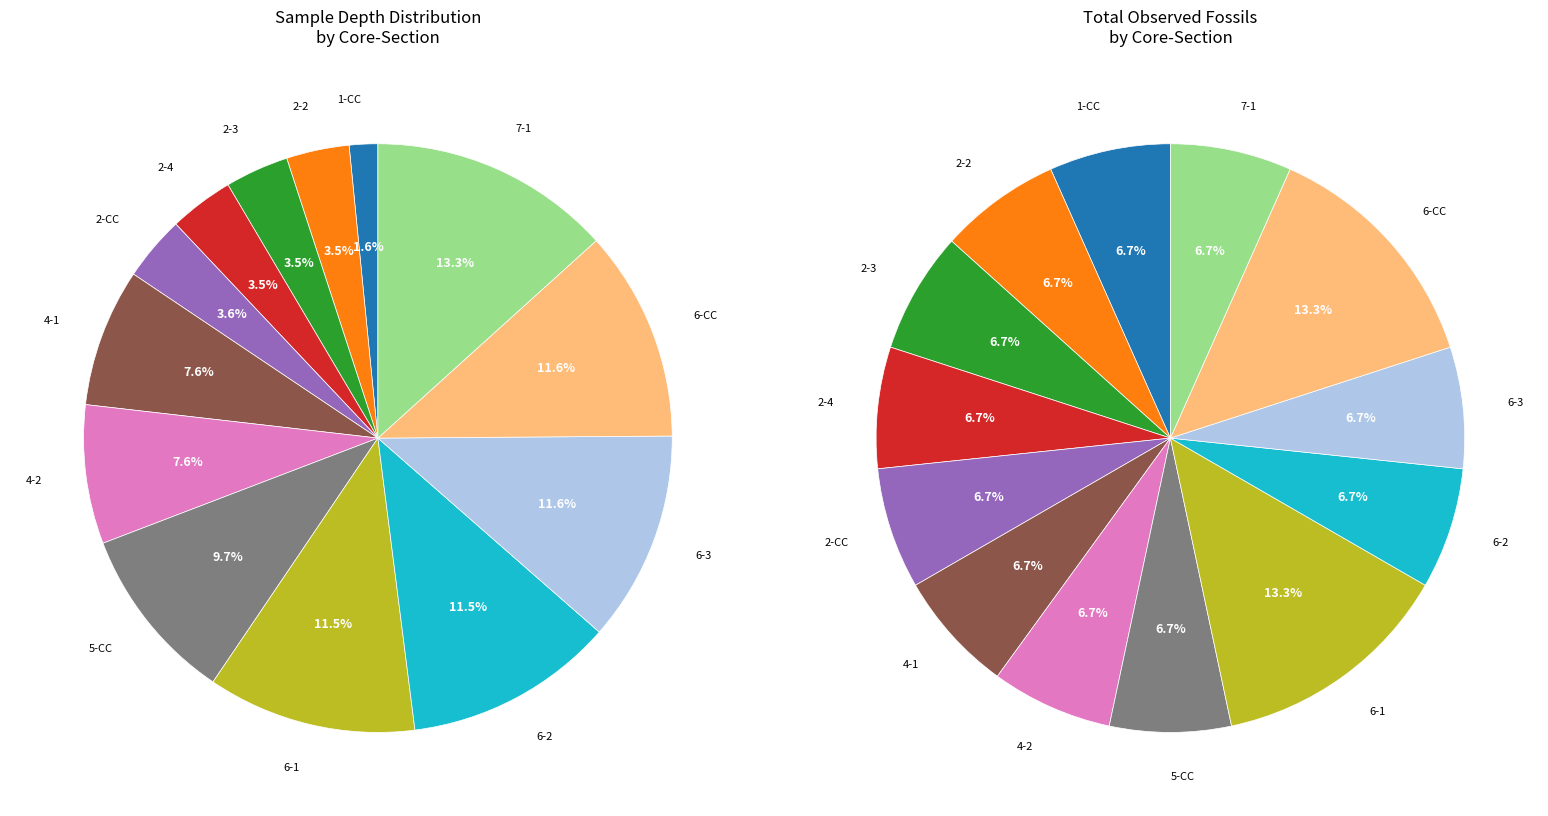

Does any single category account for the majority?

No